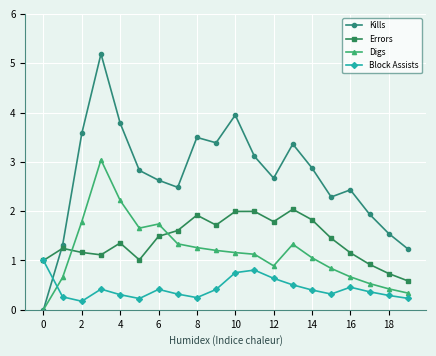

List the series in order of their peak value, lowest first.

Block Assists, Errors, Digs, Kills